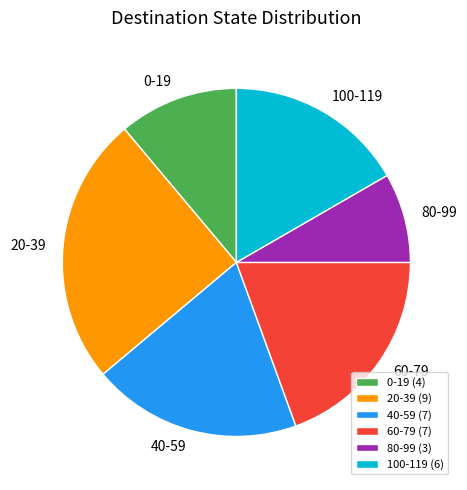

Is it true that 60-79 (7) is 19% of the pie?

True